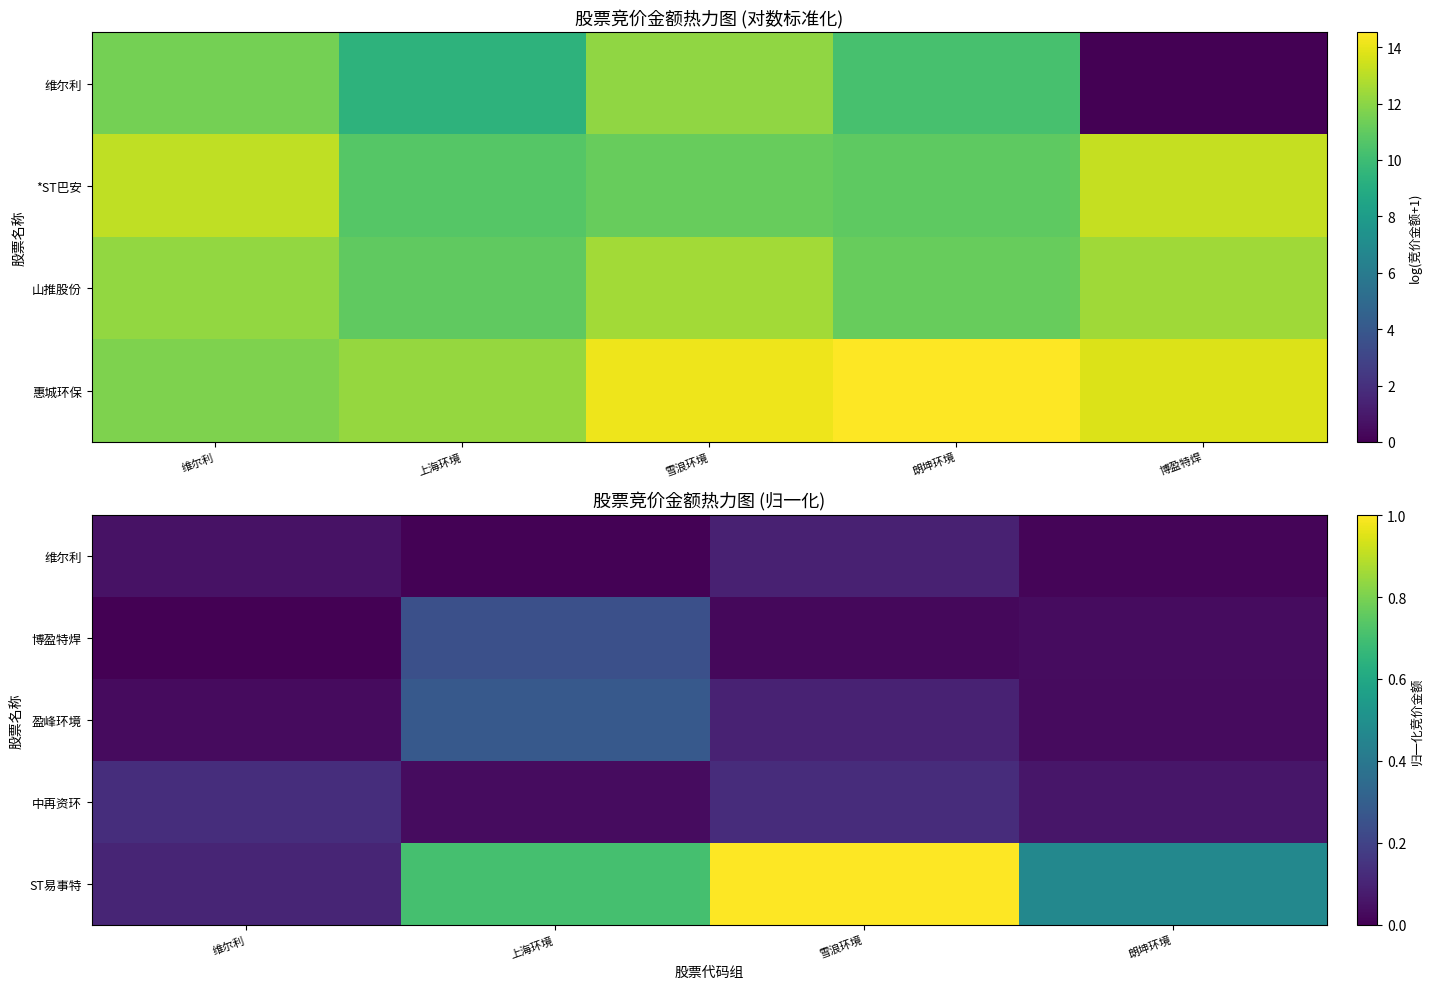

What is the average value of the 盈峰环境 series?

0.1